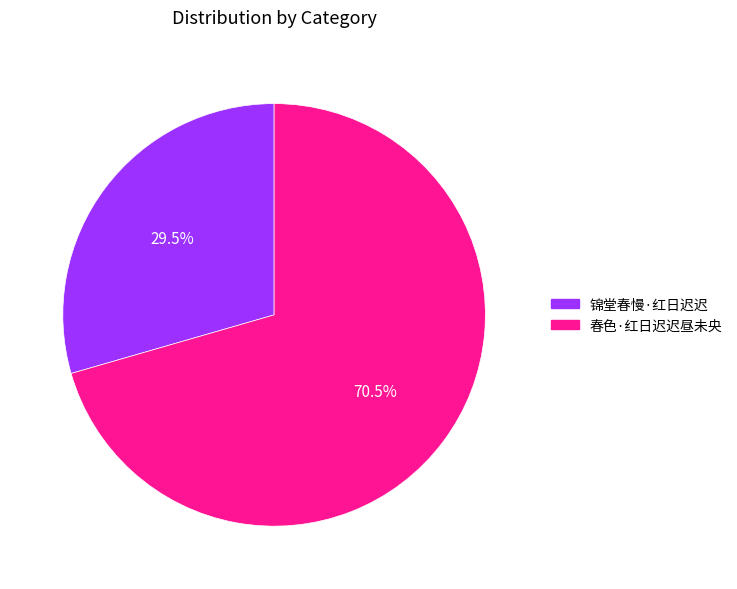

What portion of the pie excludes 锦堂春慢·红日迟迟?

70.5%